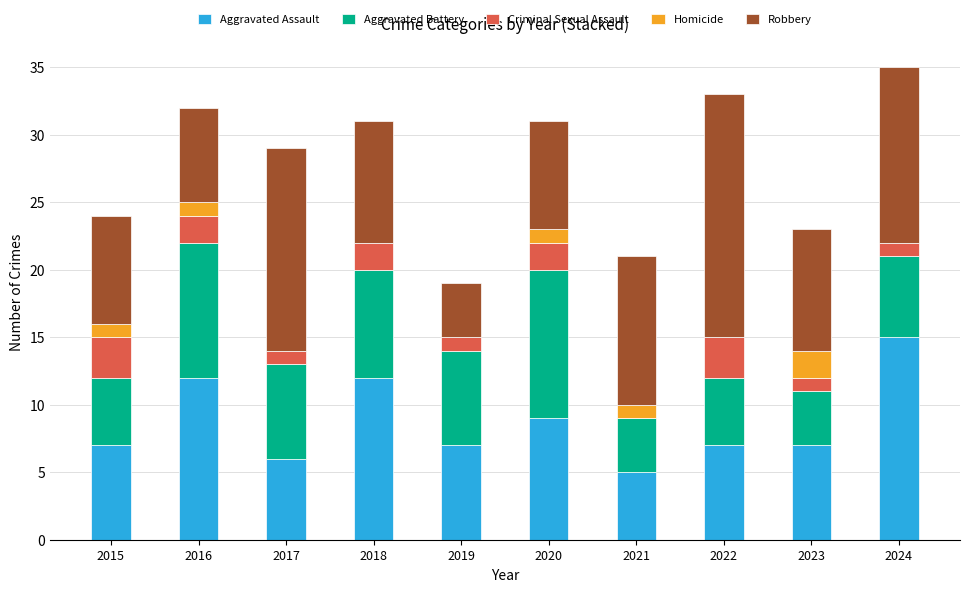

The Aggravated Assault series shows 12 at 2018. True or false?

True